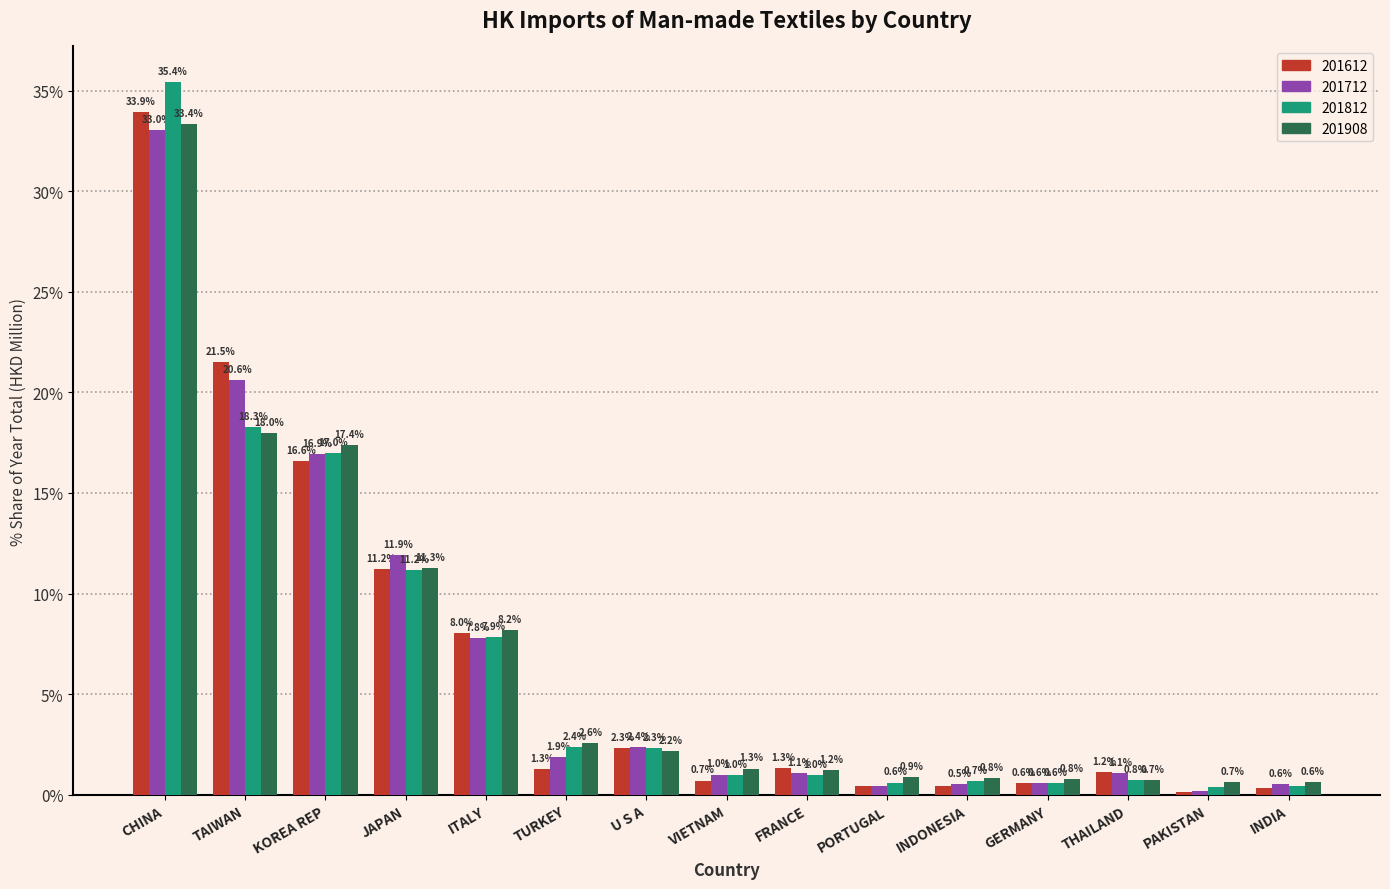

Which label corresponds to the smallest value in the chart?

PAKISTAN